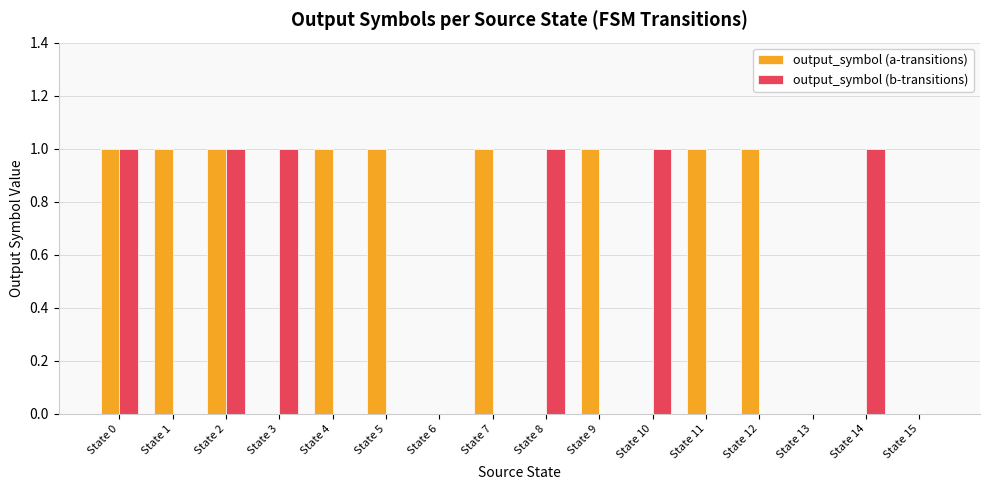

Is it true that output_symbol (a-transitions) equals 0 at State 9?

False